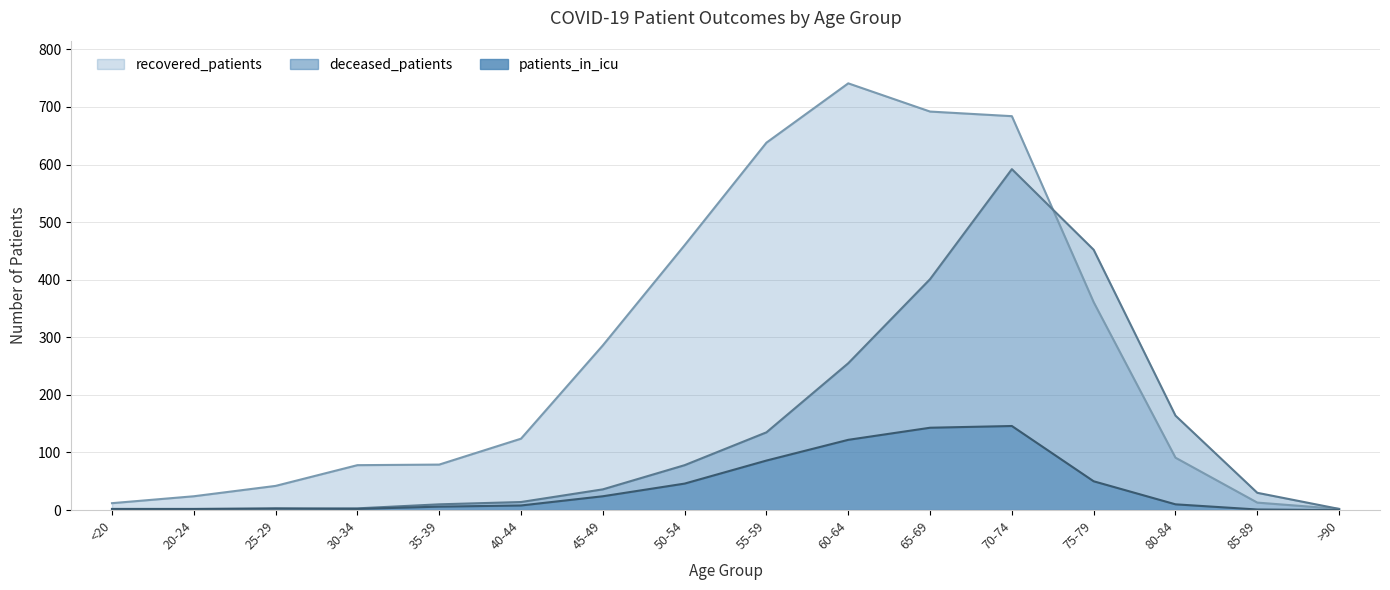

Where does the deceased_patients series first go above 36?

50-54